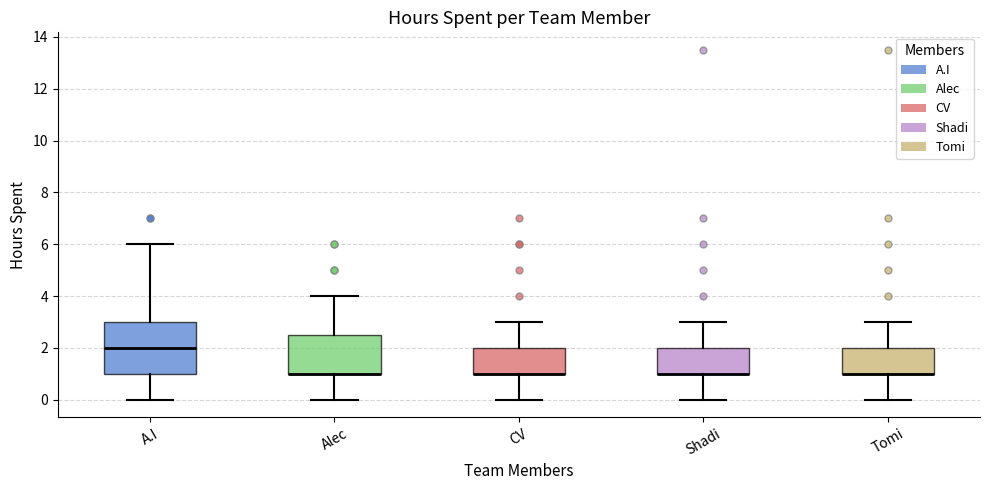

Which box is the tallest, from its lower edge to its upper edge?

A.I